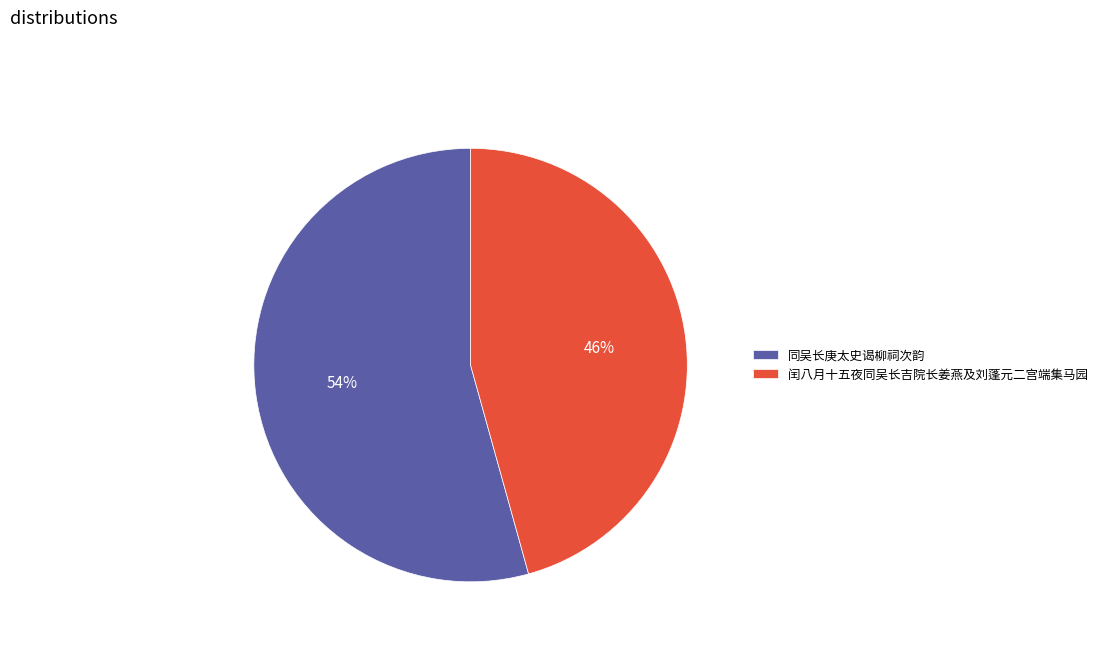

Is it true that 闰八月十五夜同吴长吉院长姜燕及刘蓬元二宫端集马园 is 46% of the pie?

True